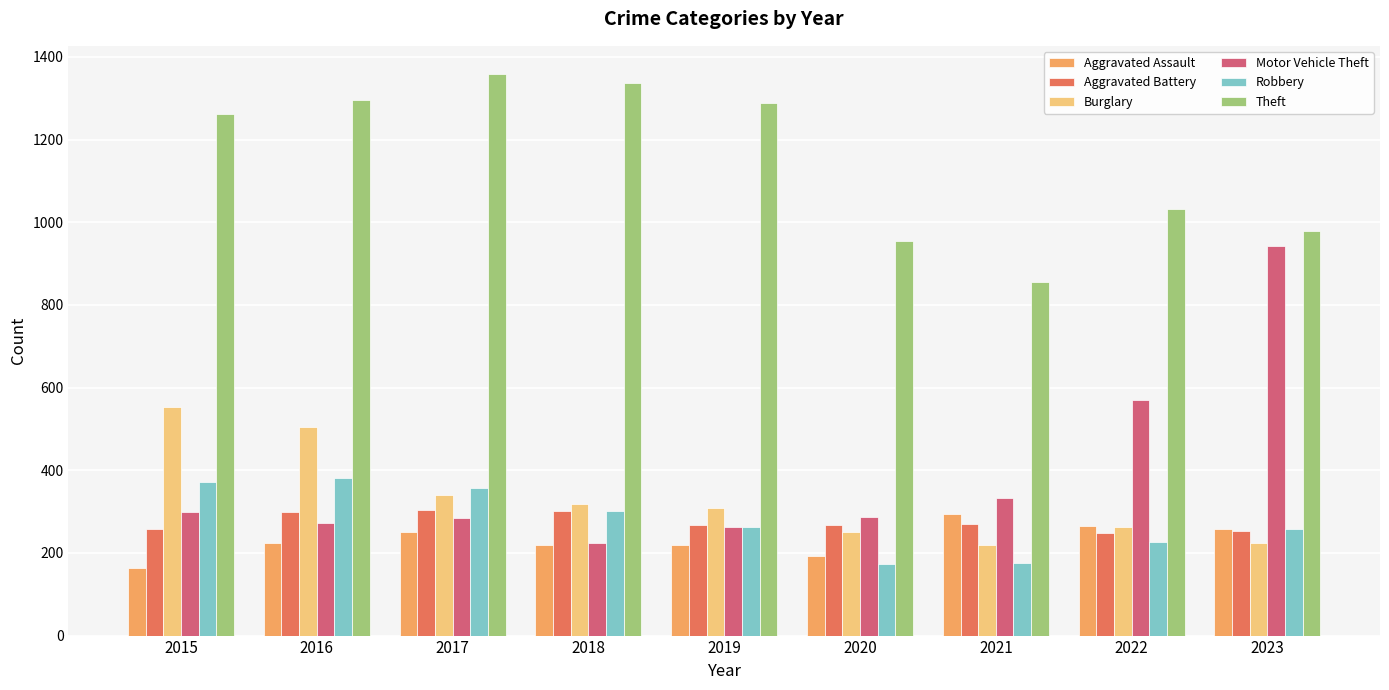

At how many categories does at least one series exceed 732?

9